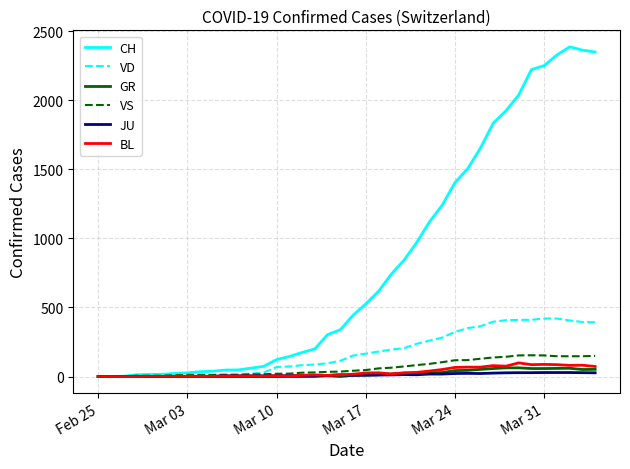

Does the chart display data point markers on the line(s)?

No